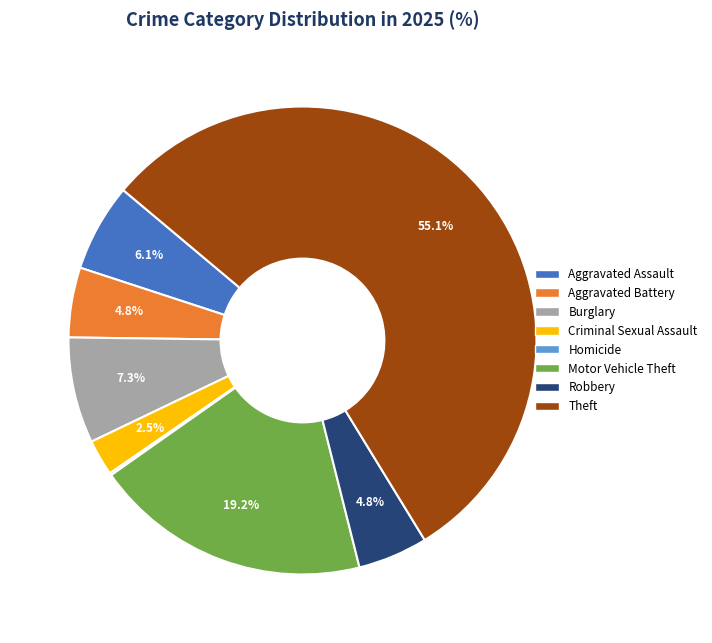

To the nearest percent, what percentage of the pie is Motor Vehicle Theft?

19%